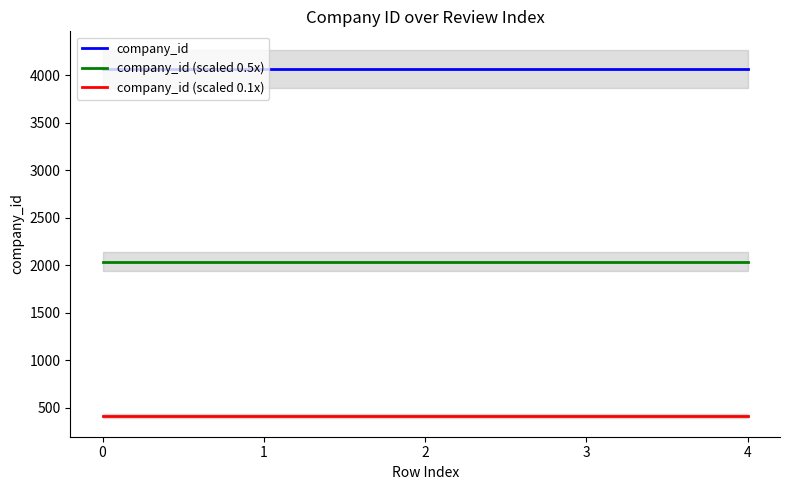

Reading left to right, extract all data points from this chart.

company_id: 4066.0	4066.0	4066.0	4066.0	4066.0
company_id (scaled 0.5x): 2033.0	2033.0	2033.0	2033.0	2033.0
company_id (scaled 0.1x): 406.6	406.6	406.6	406.6	406.6